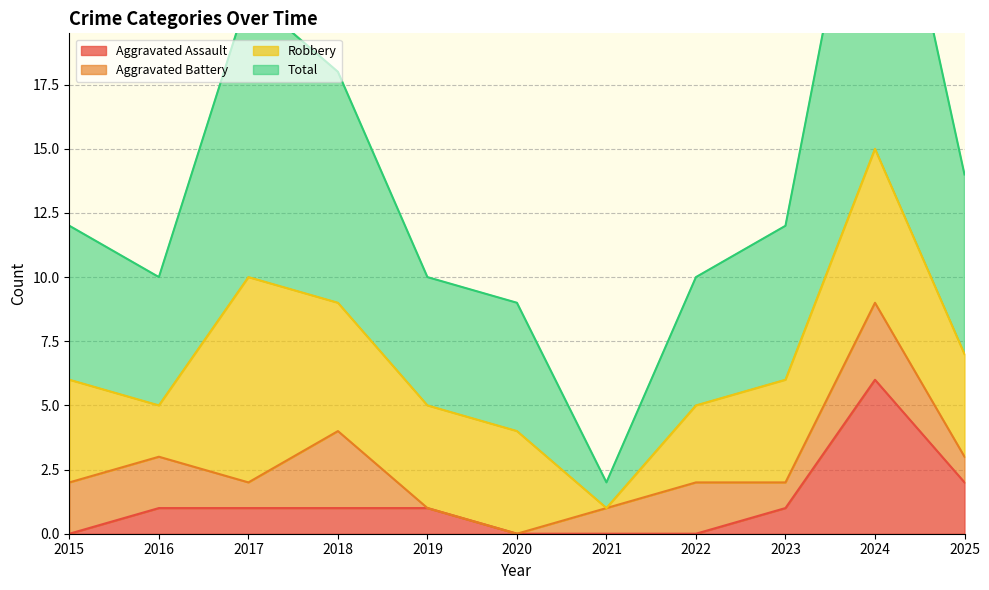

At which category is the sum across all series the highest?

2024